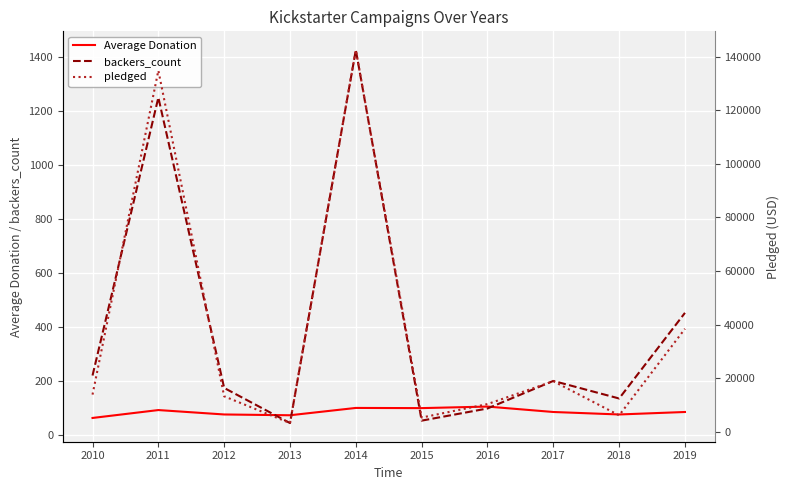

What is the maximum value for pledged?

142523.0